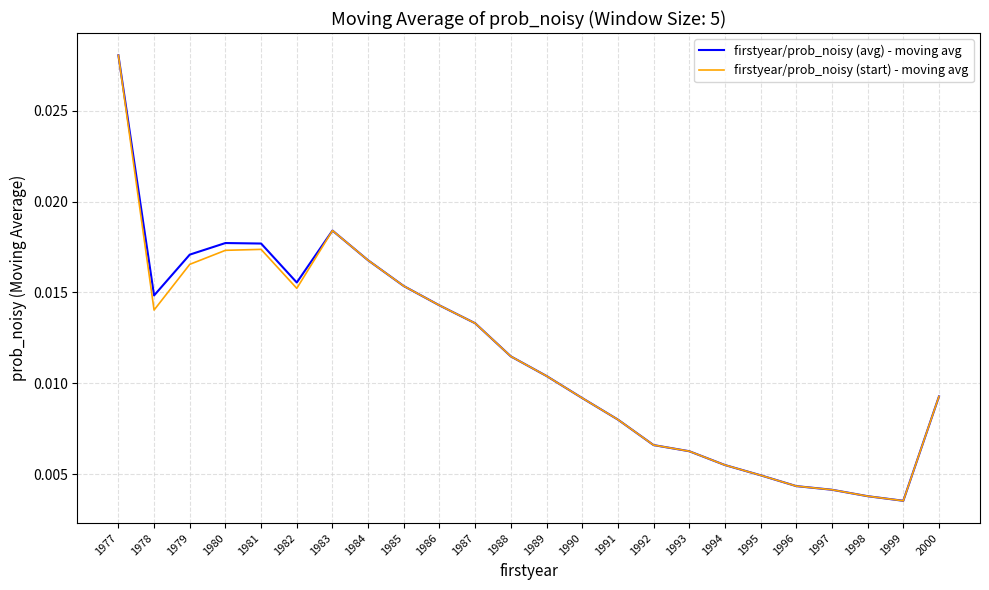

What is the sum of all firstyear/prob_noisy (avg) - moving avg values?

0.3